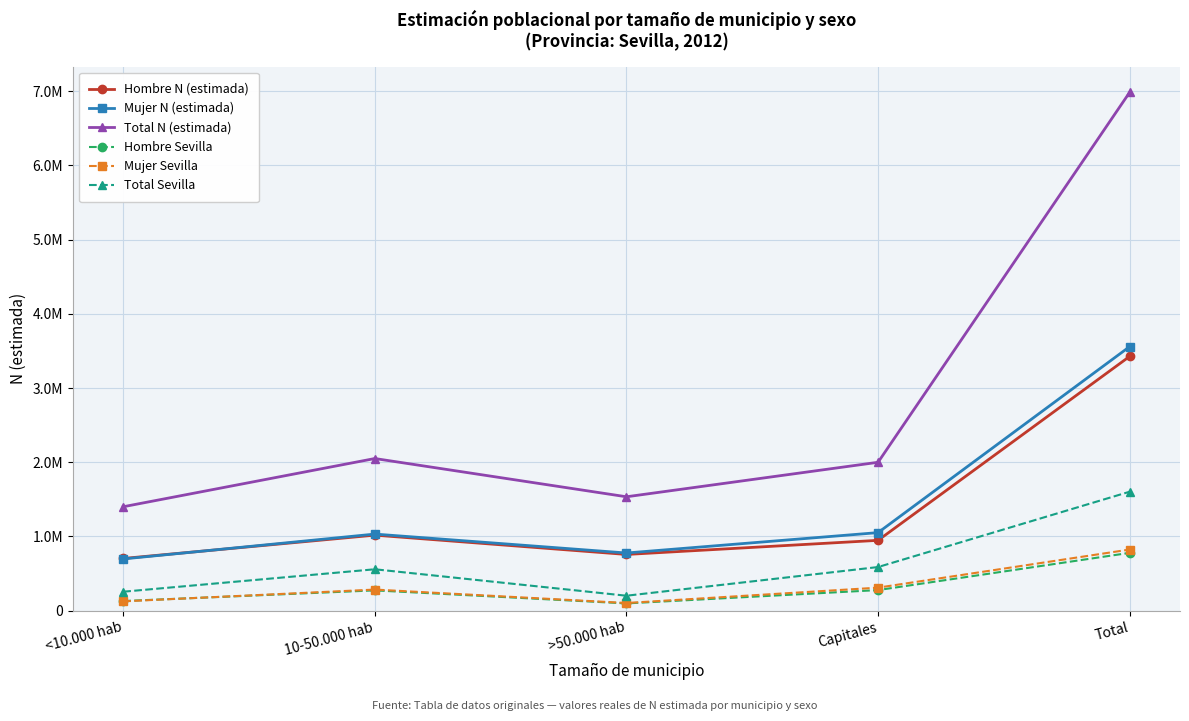

At which category is the sum across all series the highest?

Total